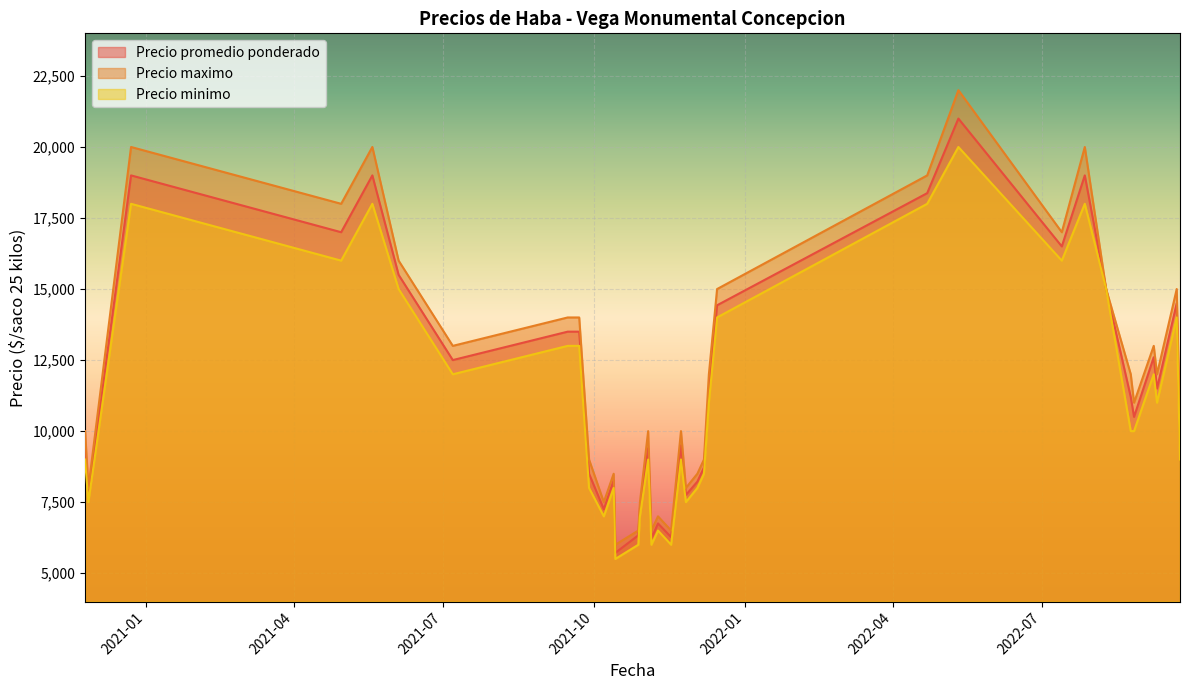

What is the label of the 19th point from the right?

2022-09-21